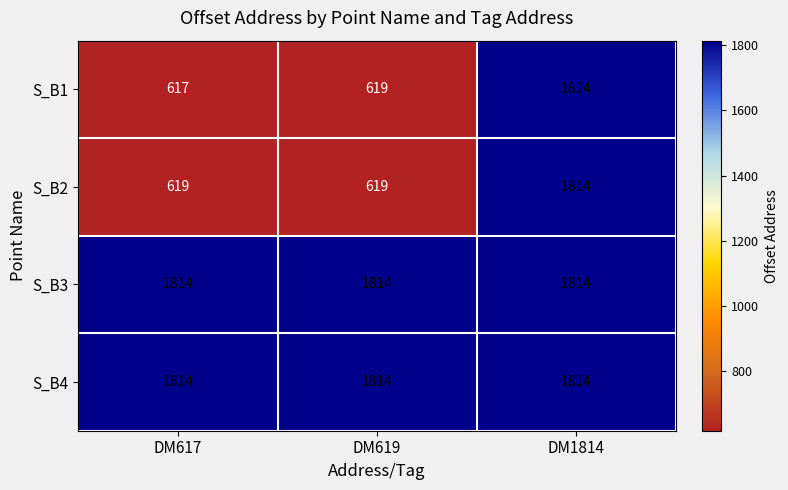

Reading left to right, extract all data points from this chart.

S_B1: 617	619	1814
S_B2: 619	619	1814
S_B3: 1814	1814	1814
S_B4: 1814	1814	1814